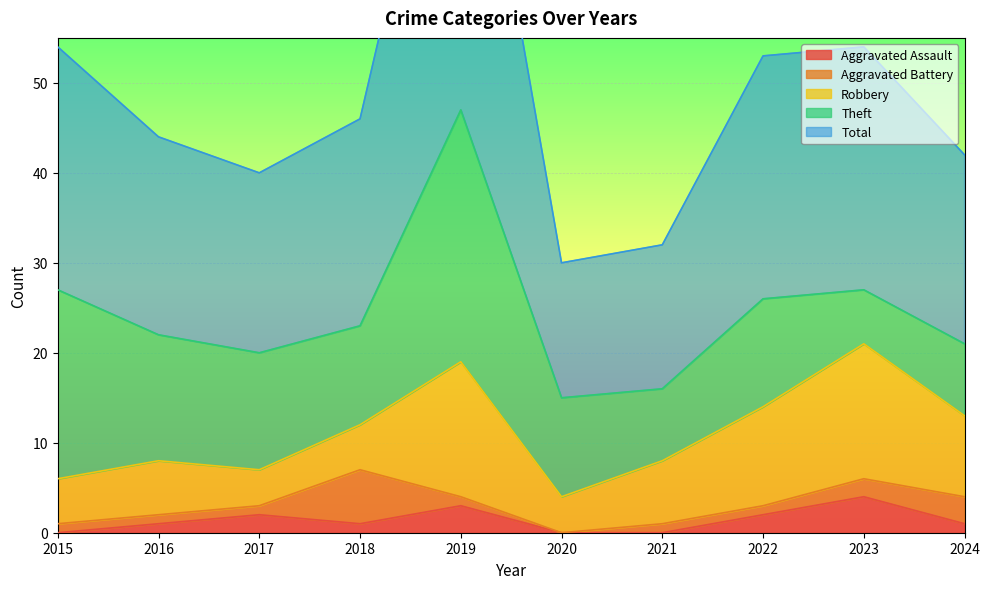

Between 2017 and 2022, which series saw the biggest shift?

Robbery